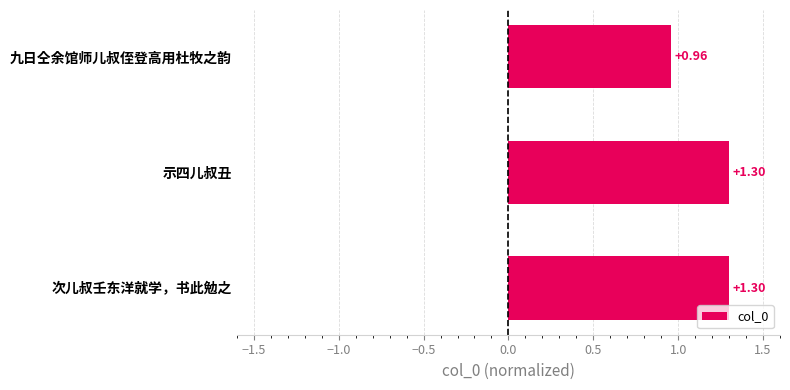

Where is the data nearest to the value 1?

九日仝余馆师儿叔侄登高用杜牧之韵